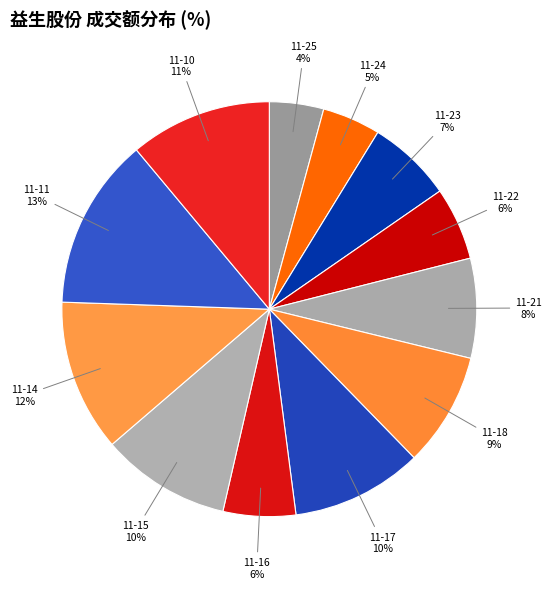

How many slices are in this pie chart?

12